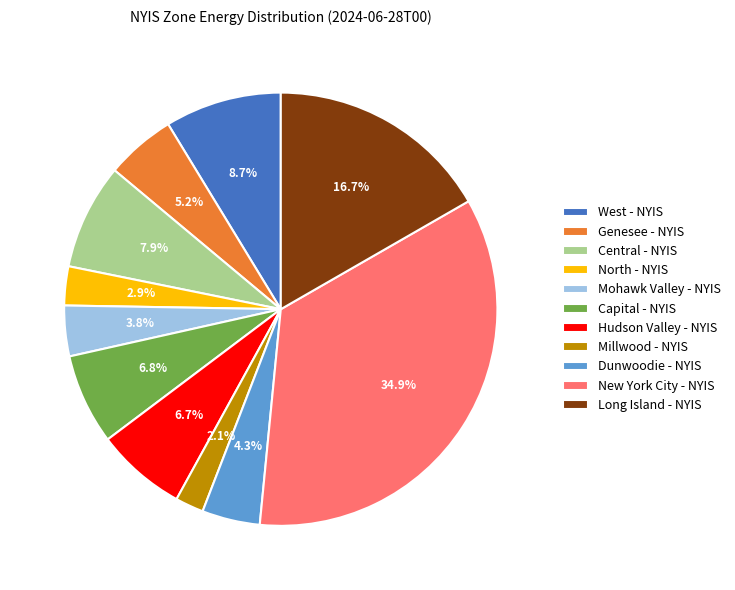

To the nearest percent, what is the average slice percentage?

9%